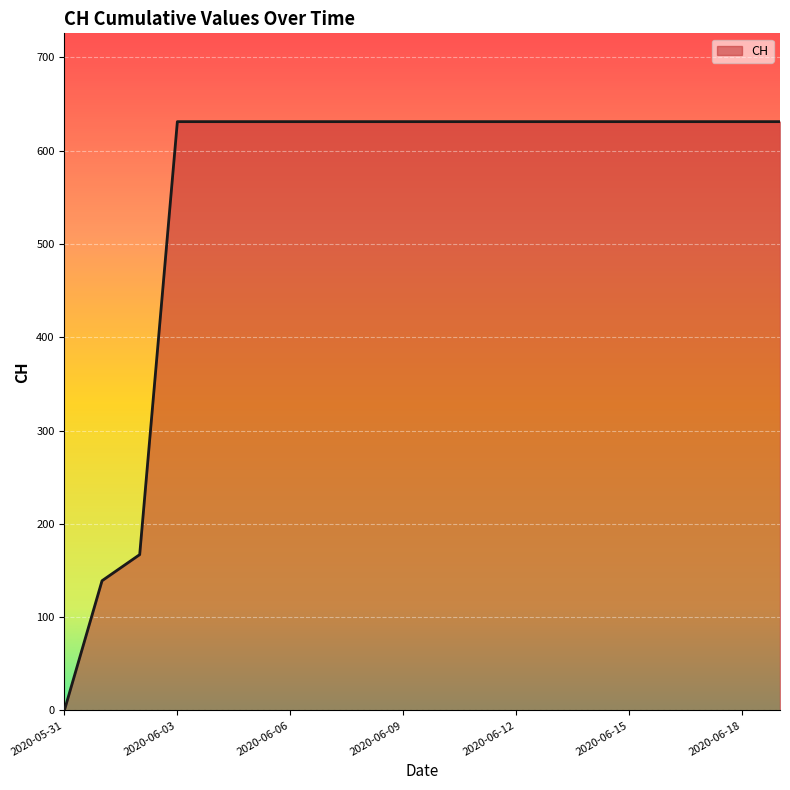

What is the difference between the maximum and minimum values?

631